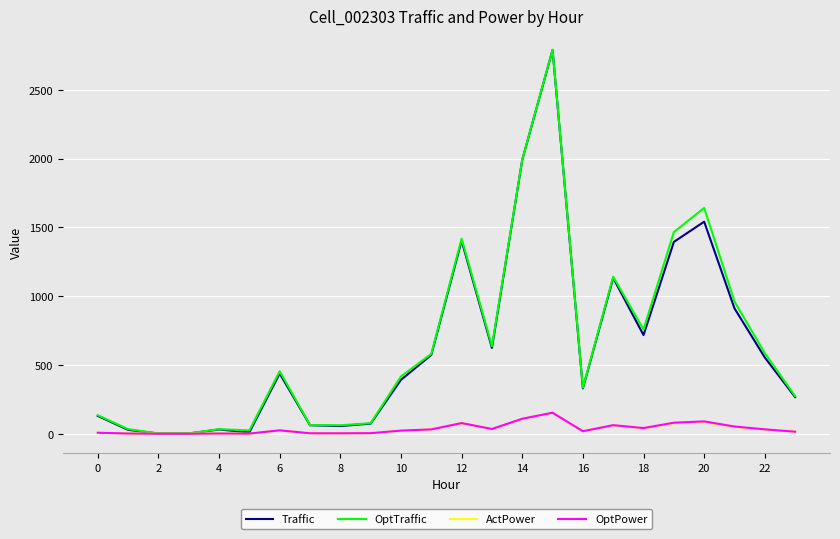

What is the highest value of the Traffic series?

2788.3